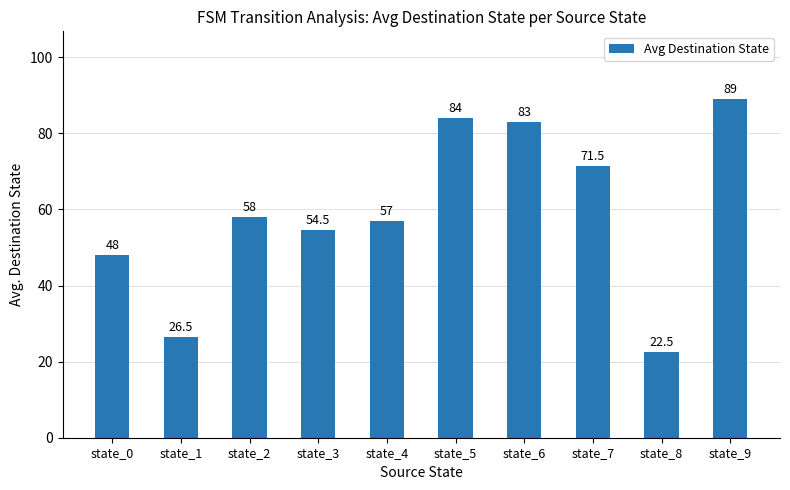

Approximately how many times larger is the value at state_7 compared to state_4?

1.3